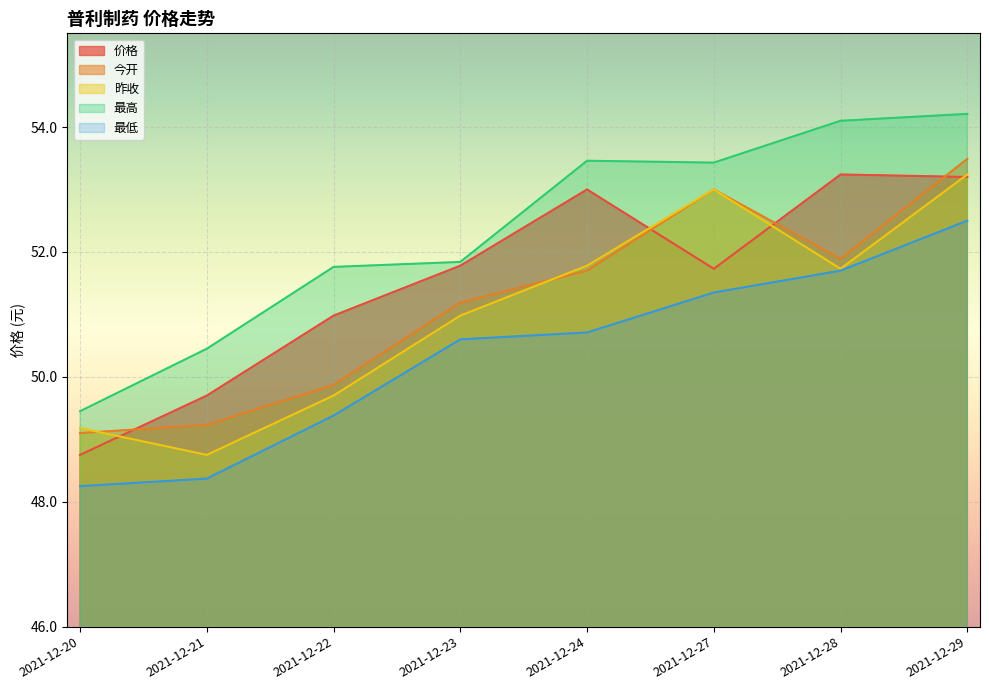

At which label is 价格 closest to 50?

2021-12-21